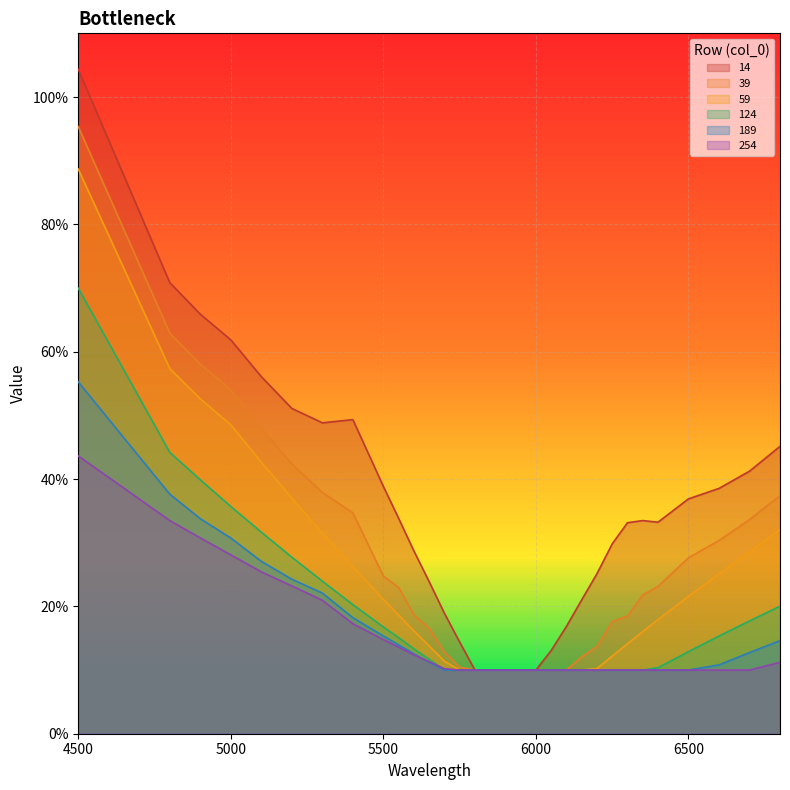

Rank the series by their maximum value, from highest to lowest.

14, 39, 59, 124, 189, 254